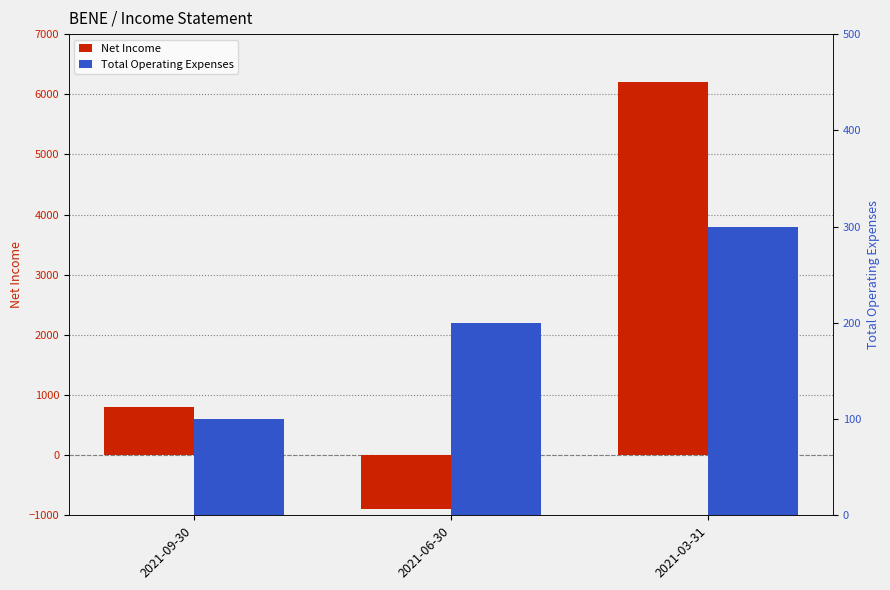

What is the lowest value of the Net Income series?

-900